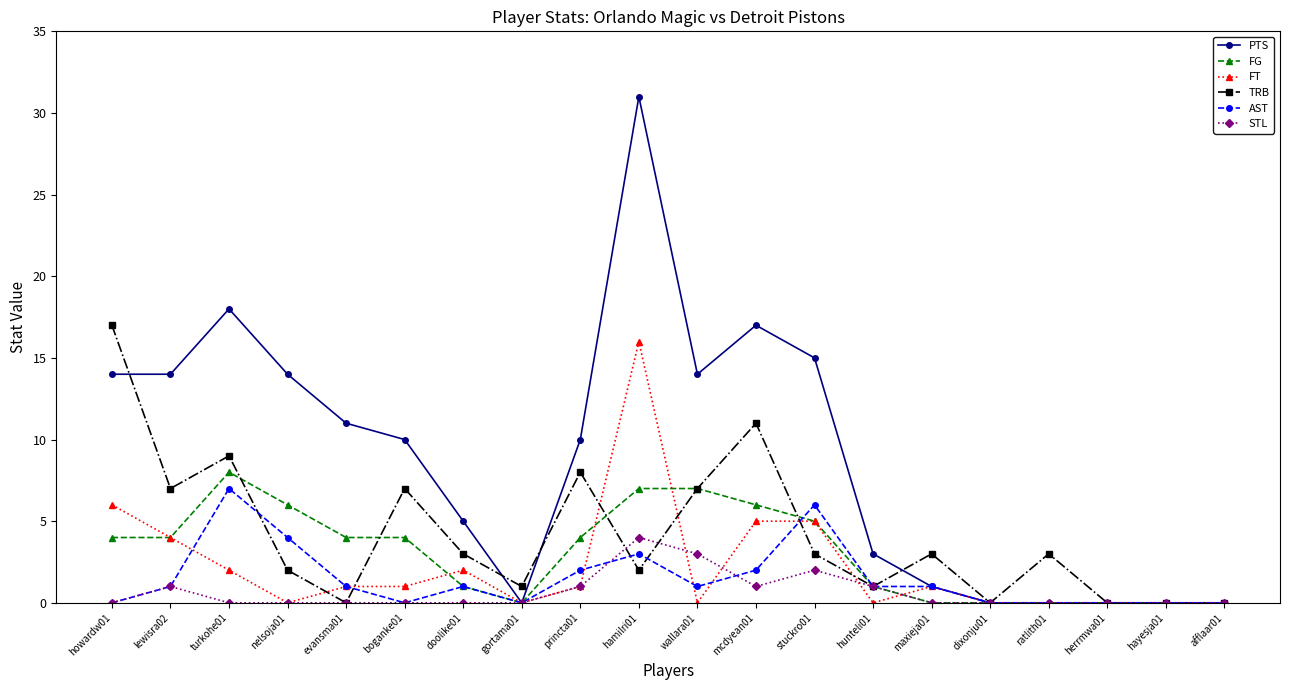

What is the label of the 4th point from the right?

ratlith01